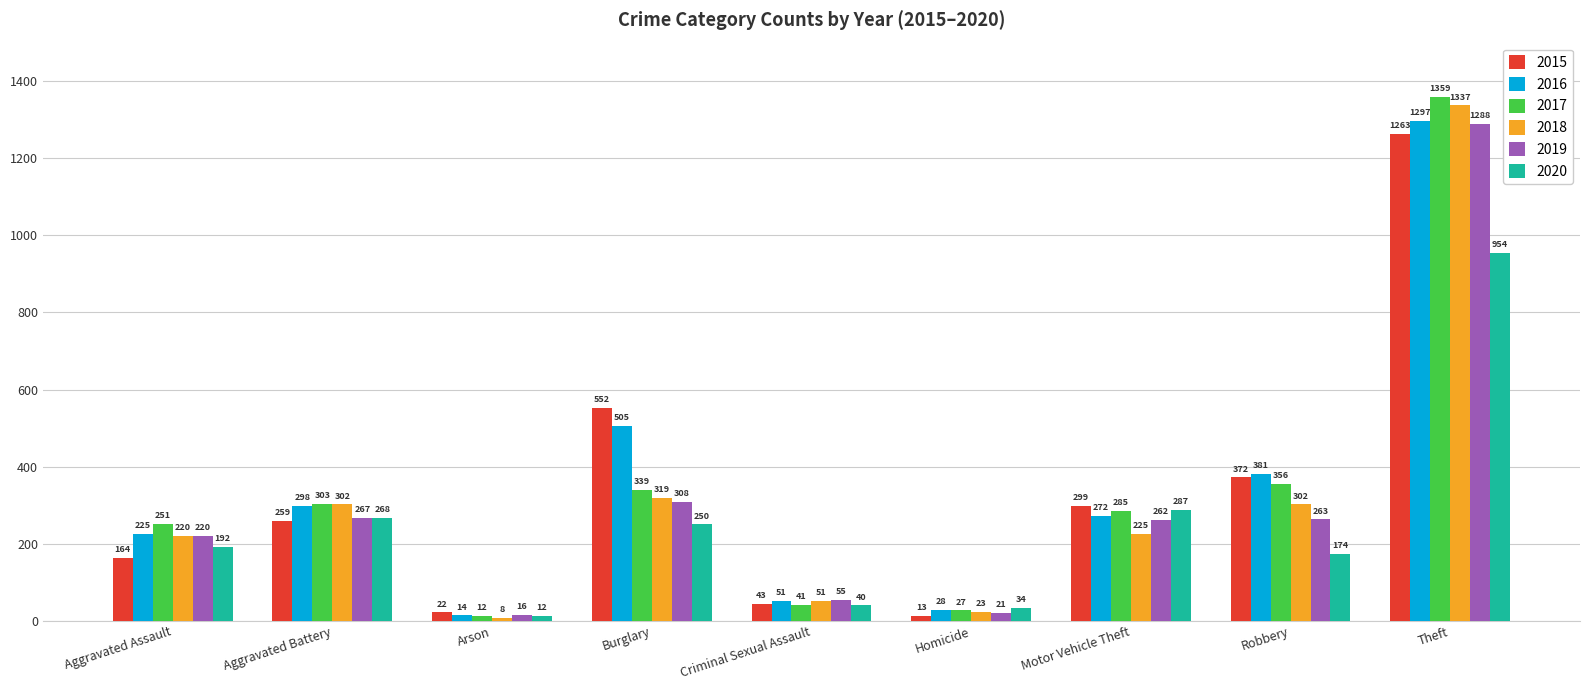

At which label does 2019 first exceed 262?

Aggravated Battery